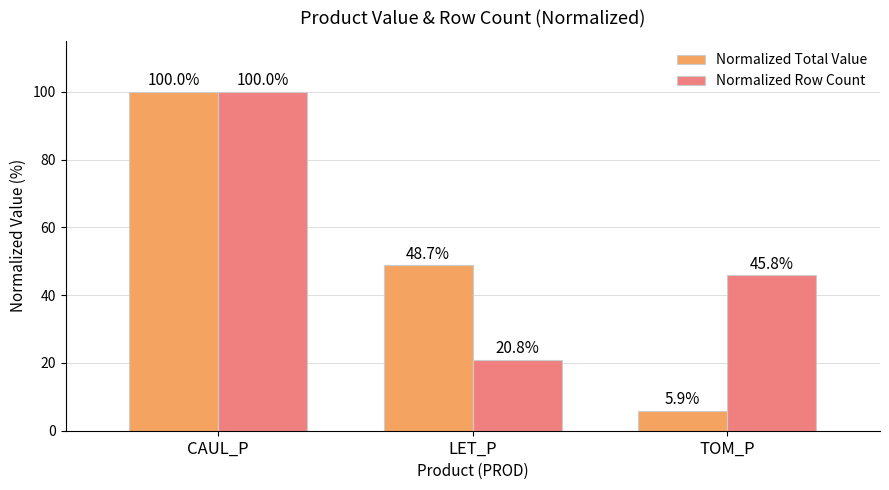

Are the bars horizontal?

No